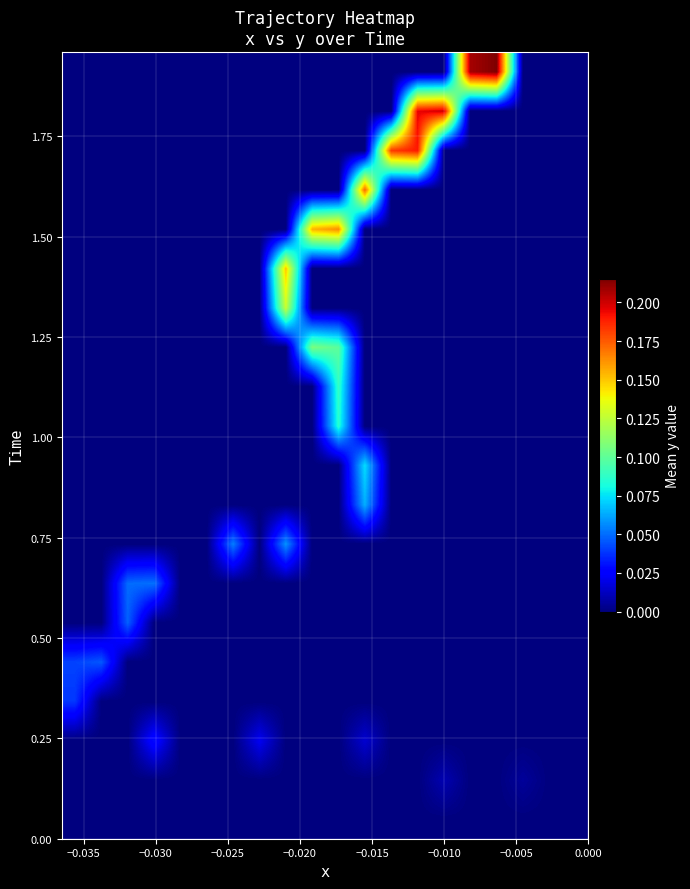

At how many categories does at least one series exceed 0?

17